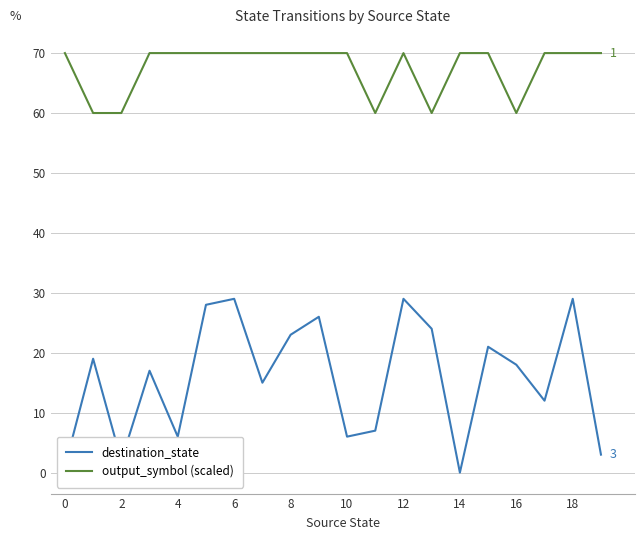

What is the difference between the maximum and second lowest values in the output_symbol (scaled) series?

10